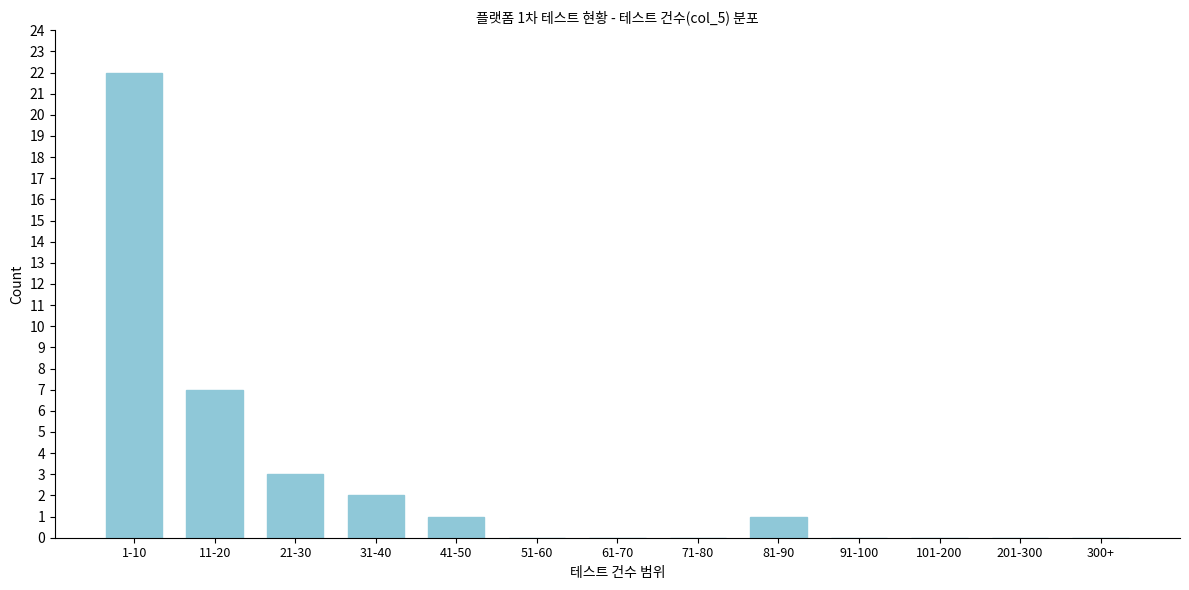

Reading left to right, what are all the values shown in this chart?

1-10=22	11-20=7	21-30=3	31-40=2	41-50=1	51-60=0	61-70=0	71-80=0	81-90=1	91-100=0	101-200=0	201-300=0	300+=0